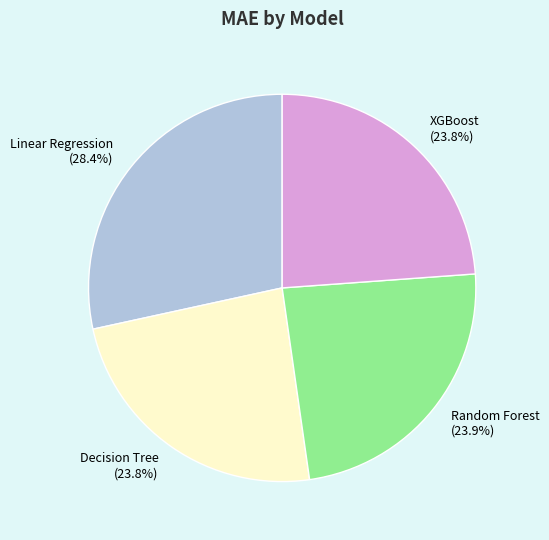

Approximately how many times larger is the value at Random Forest compared to XGBoost?

1.0